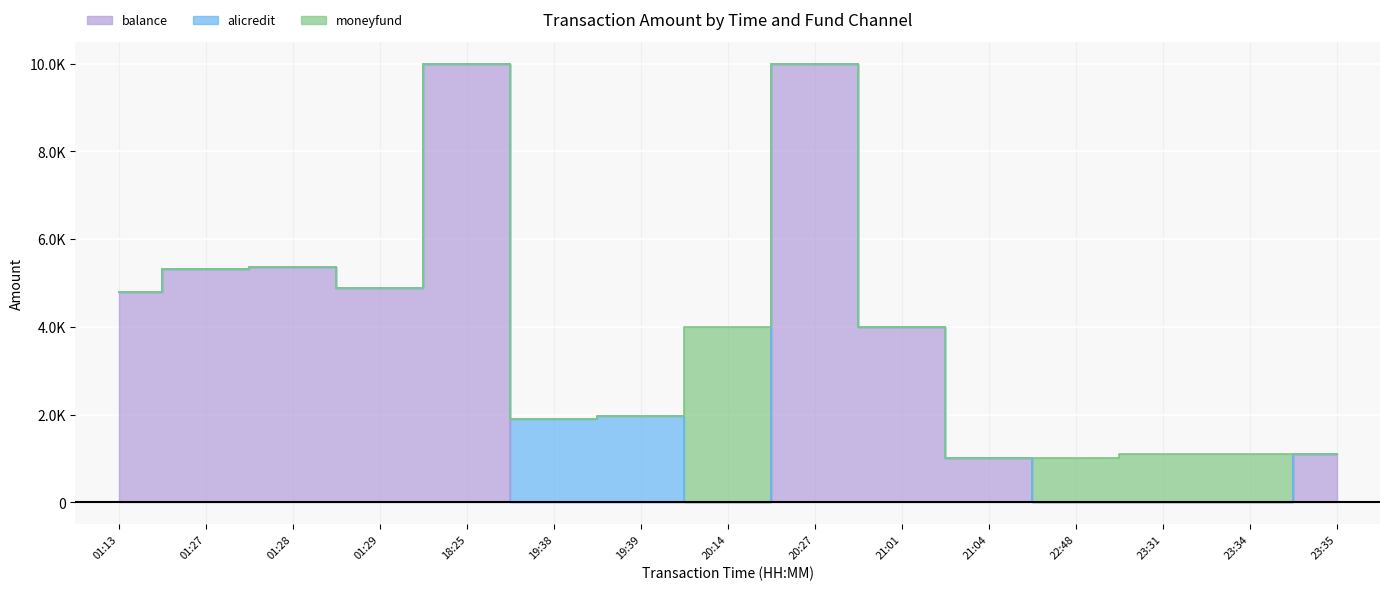

At which label is alicredit closest to 986?

19:38